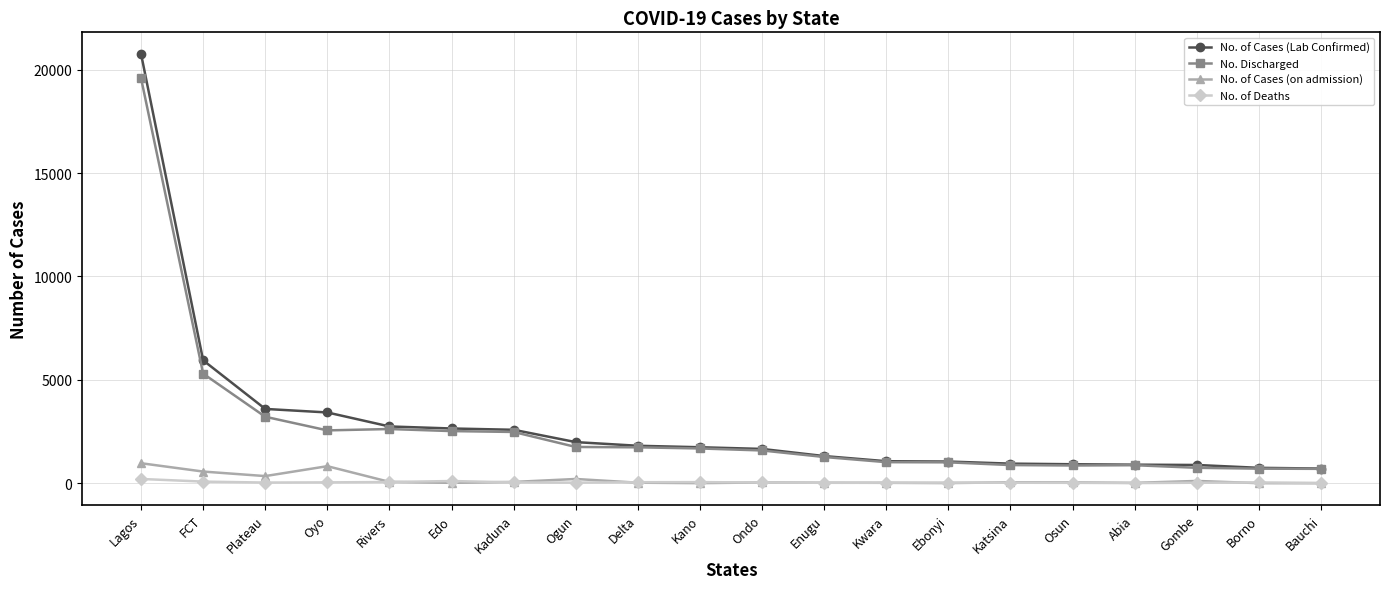

True or false: No. of Deaths has more than 2 interior local peaks.

True